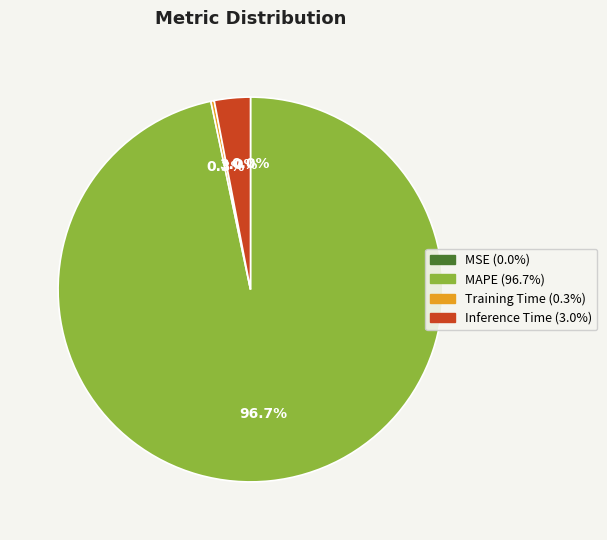

Is there a majority slice in this chart?

Yes